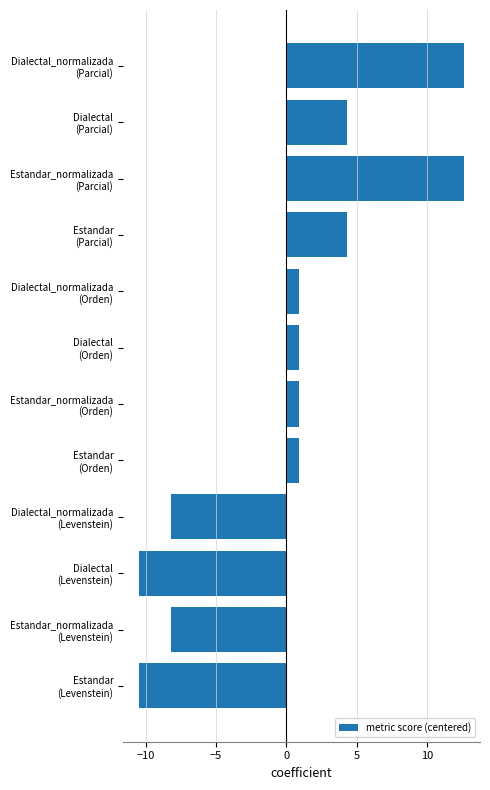

What is the difference between the second highest and minimum values?

23.1